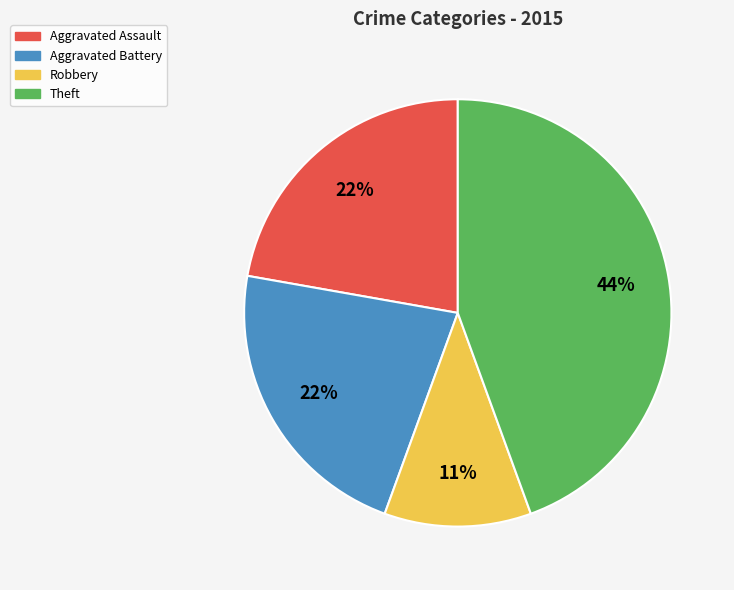

Is there any slice that represents more than half of the pie?

No